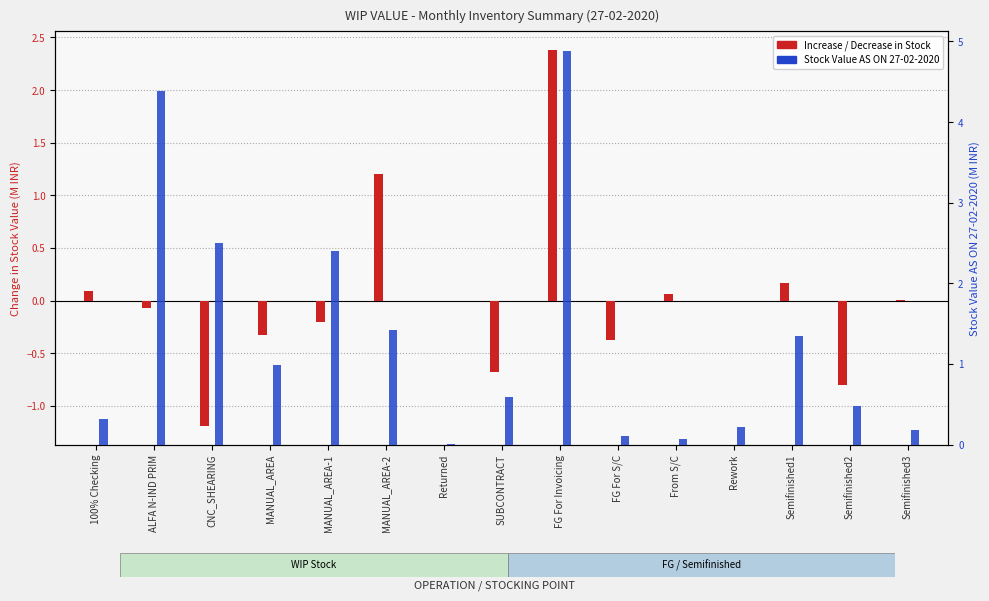

Reading right to left, extract all data points from this chart.

INCREASE / DECREASE (M INR): Semifinished3=0.0	Semifinished2=-0.8	Semifinished1=0.2	Rework=0.0	From S/C=0.1	FG For S/C=-0.4	FG For Invoicing=2.4	SUBCONTRACT=-0.7	Returned=0.0	MANUAL_AREA-2=1.2	MANUAL_AREA-1=-0.2	MANUAL_AREA=-0.3	CNC_SHEARING=-1.2	ALFA N-IND PRIM=-0.1	100% Checking=0.1
AS ON 2020-02-27 (M INR): Semifinished3=0.2	Semifinished2=0.5	Semifinished1=1.3	Rework=0.2	From S/C=0.1	FG For S/C=0.1	FG For Invoicing=4.9	SUBCONTRACT=0.6	Returned=0.0	MANUAL_AREA-2=1.4	MANUAL_AREA-1=2.4	MANUAL_AREA=1.0	CNC_SHEARING=2.5	ALFA N-IND PRIM=4.4	100% Checking=0.3